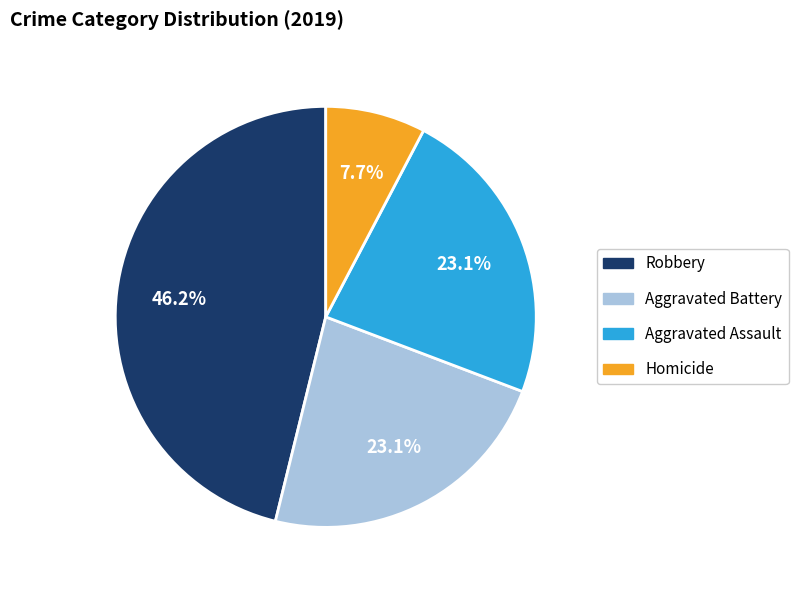

Is there a majority slice in this chart?

No